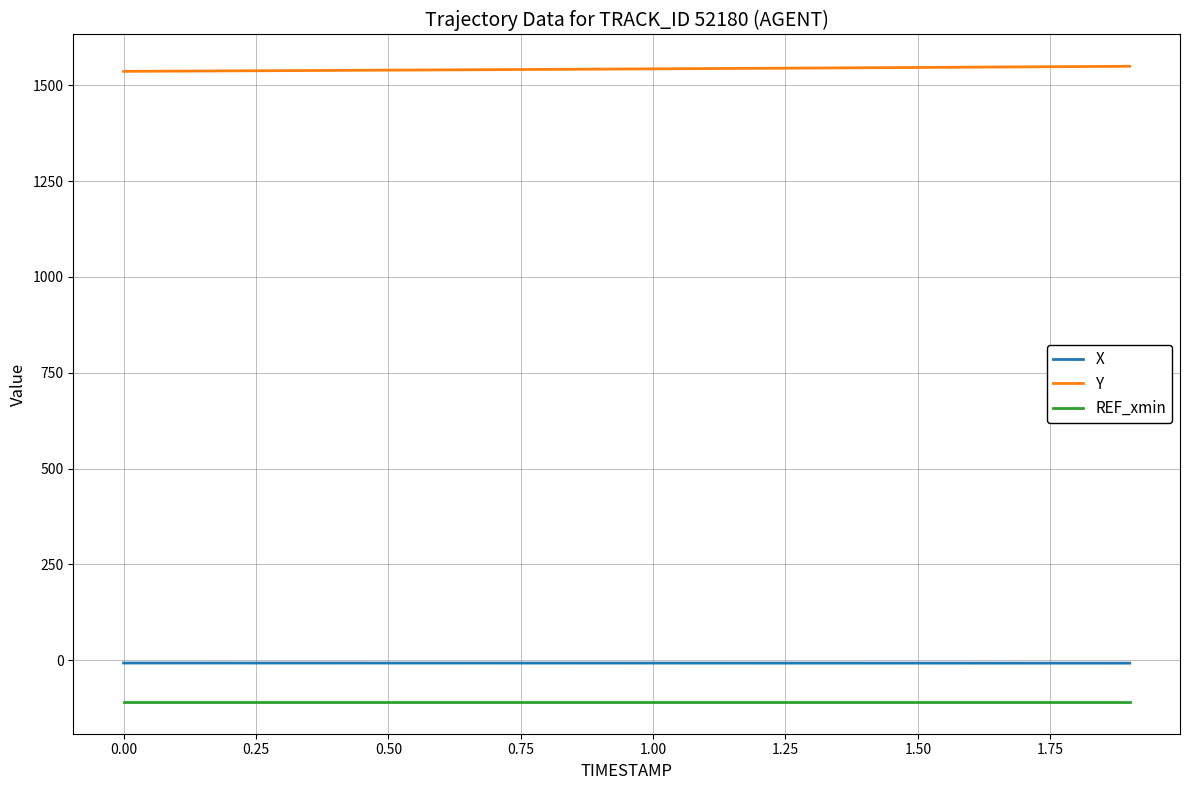

What is the highest value of the REF_xmin series?

-108.5